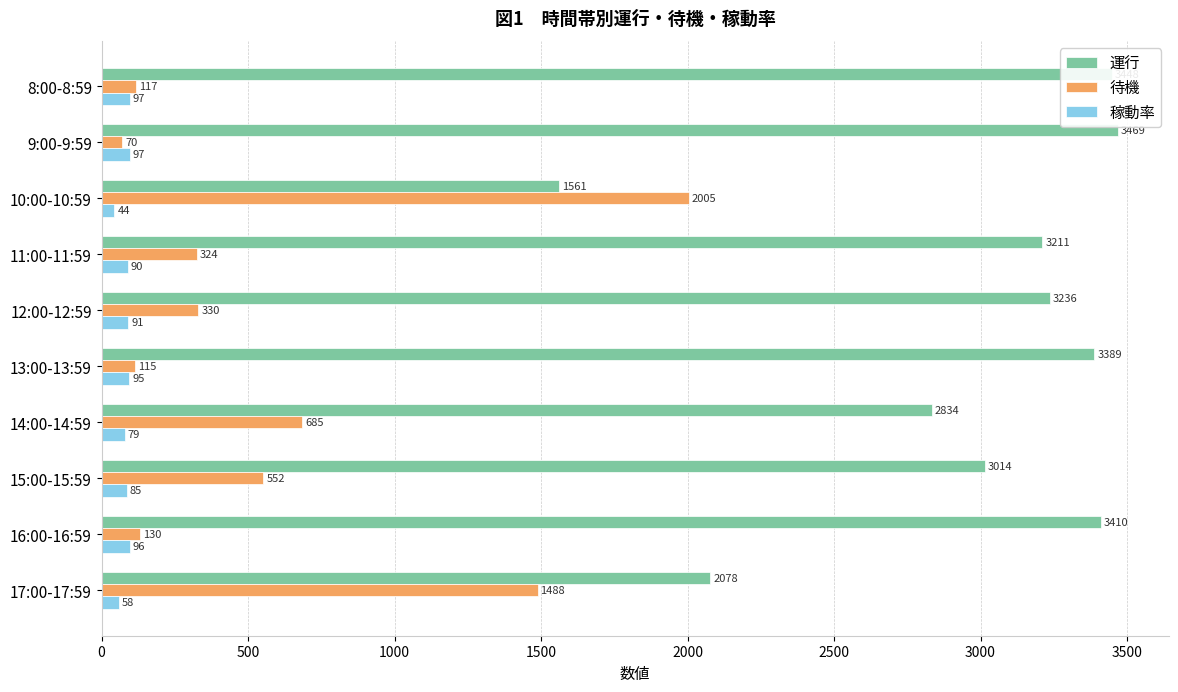

What is the minimum value shown in the chart?

44